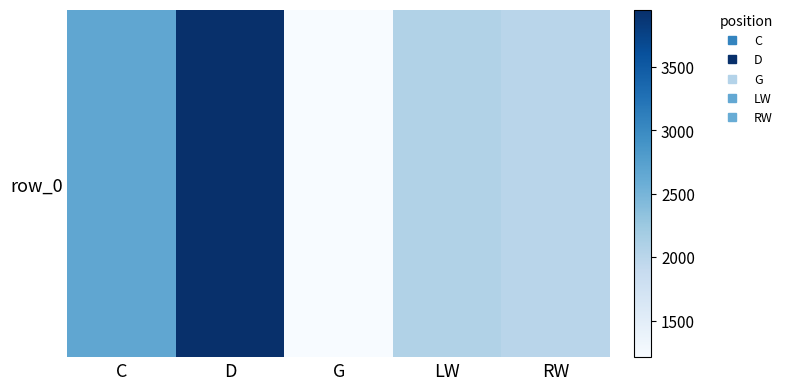

Which has a higher value, LW or RW?

LW